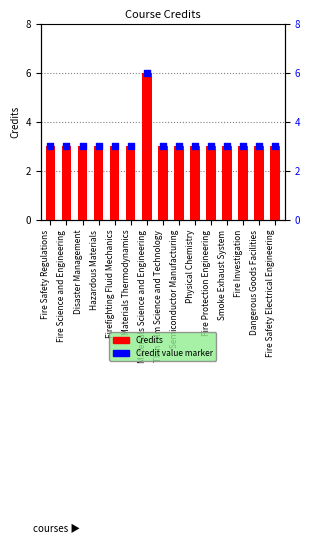

At which category is the sum across all series the highest?

Materials Science and Engineering